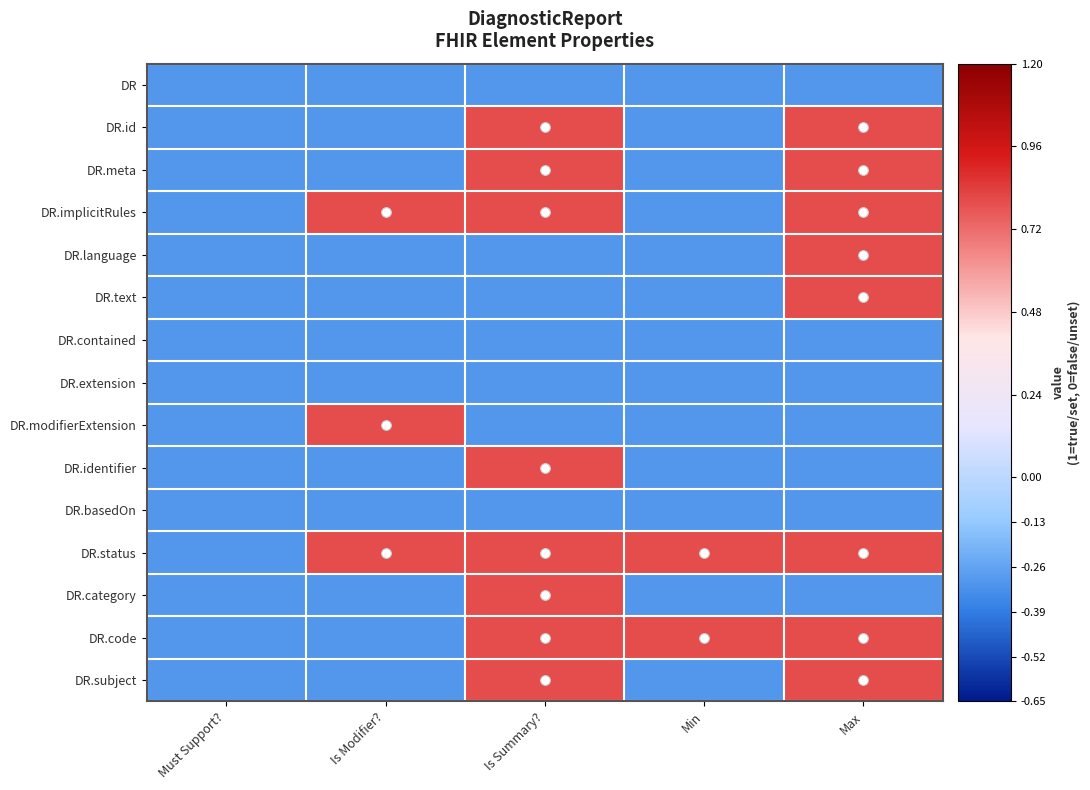

Reading left to right, what are all the values shown in this chart?

DR: Must Support?=-0.3	Is Modifier?=-0.3	Is Summary?=-0.3	Min=-0.3	Max=-0.3
DR.id: Must Support?=-0.3	Is Modifier?=-0.3	Is Summary?=0.8	Min=-0.3	Max=0.8
DR.meta: Must Support?=-0.3	Is Modifier?=-0.3	Is Summary?=0.8	Min=-0.3	Max=0.8
DR.implicitRules: Must Support?=-0.3	Is Modifier?=0.8	Is Summary?=0.8	Min=-0.3	Max=0.8
DR.language: Must Support?=-0.3	Is Modifier?=-0.3	Is Summary?=-0.3	Min=-0.3	Max=0.8
DR.text: Must Support?=-0.3	Is Modifier?=-0.3	Is Summary?=-0.3	Min=-0.3	Max=0.8
DR.contained: Must Support?=-0.3	Is Modifier?=-0.3	Is Summary?=-0.3	Min=-0.3	Max=-0.3
DR.extension: Must Support?=-0.3	Is Modifier?=-0.3	Is Summary?=-0.3	Min=-0.3	Max=-0.3
DR.modifierExtension: Must Support?=-0.3	Is Modifier?=0.8	Is Summary?=-0.3	Min=-0.3	Max=-0.3
DR.identifier: Must Support?=-0.3	Is Modifier?=-0.3	Is Summary?=0.8	Min=-0.3	Max=-0.3
DR.basedOn: Must Support?=-0.3	Is Modifier?=-0.3	Is Summary?=-0.3	Min=-0.3	Max=-0.3
DR.status: Must Support?=-0.3	Is Modifier?=0.8	Is Summary?=0.8	Min=0.8	Max=0.8
DR.category: Must Support?=-0.3	Is Modifier?=-0.3	Is Summary?=0.8	Min=-0.3	Max=-0.3
DR.code: Must Support?=-0.3	Is Modifier?=-0.3	Is Summary?=0.8	Min=0.8	Max=0.8
DR.subject: Must Support?=-0.3	Is Modifier?=-0.3	Is Summary?=0.8	Min=-0.3	Max=0.8